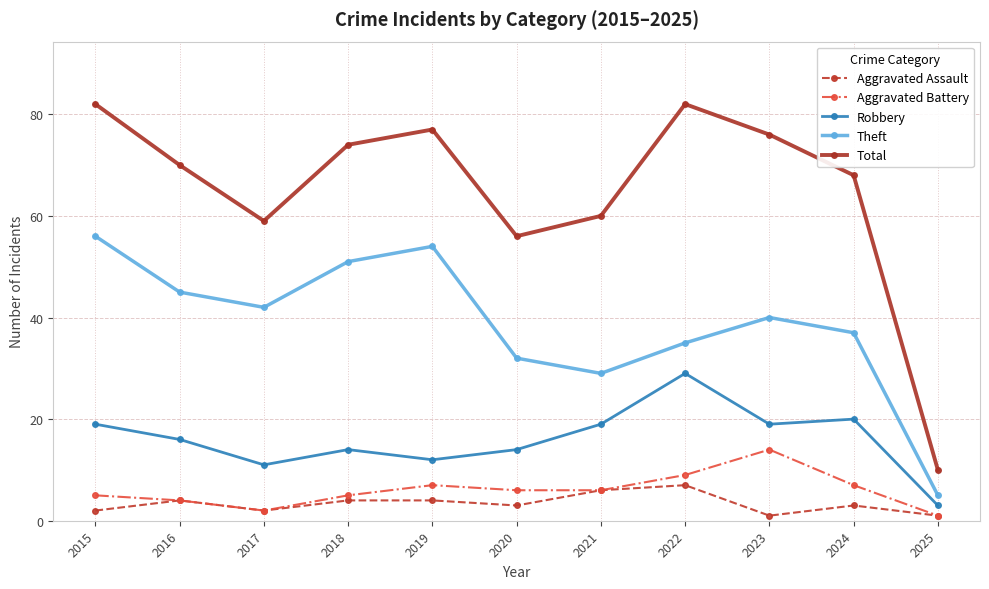

Reading right to left, list all the values displayed in this chart.

Aggravated Assault: 2025=1	2024=3	2023=1	2022=7	2021=6	2020=3	2019=4	2018=4	2017=2	2016=4	2015=2
Aggravated Battery: 2025=1	2024=7	2023=14	2022=9	2021=6	2020=6	2019=7	2018=5	2017=2	2016=4	2015=5
Robbery: 2025=3	2024=20	2023=19	2022=29	2021=19	2020=14	2019=12	2018=14	2017=11	2016=16	2015=19
Theft: 2025=5	2024=37	2023=40	2022=35	2021=29	2020=32	2019=54	2018=51	2017=42	2016=45	2015=56
Total: 2025=10	2024=68	2023=76	2022=82	2021=60	2020=56	2019=77	2018=74	2017=59	2016=70	2015=82